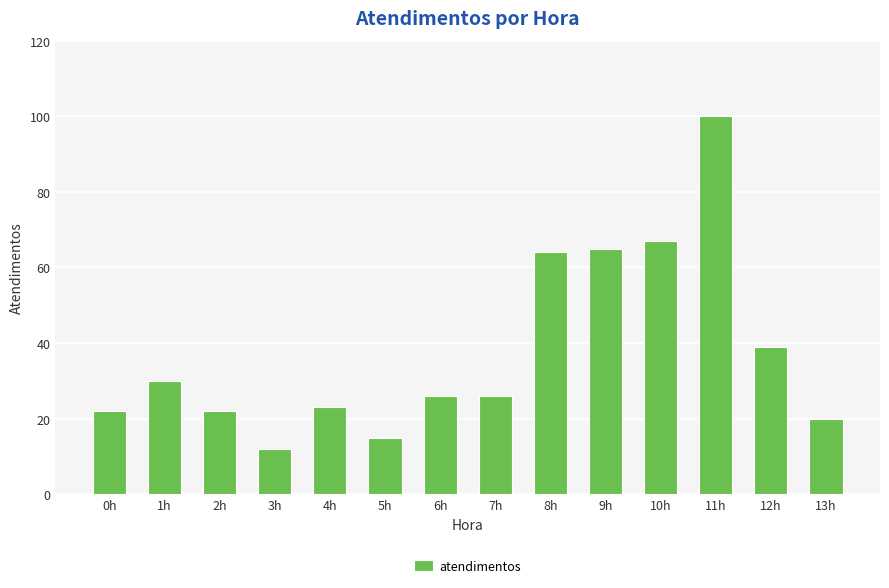

Approximately how many times larger is the value at 12h compared to 1h?

1.3